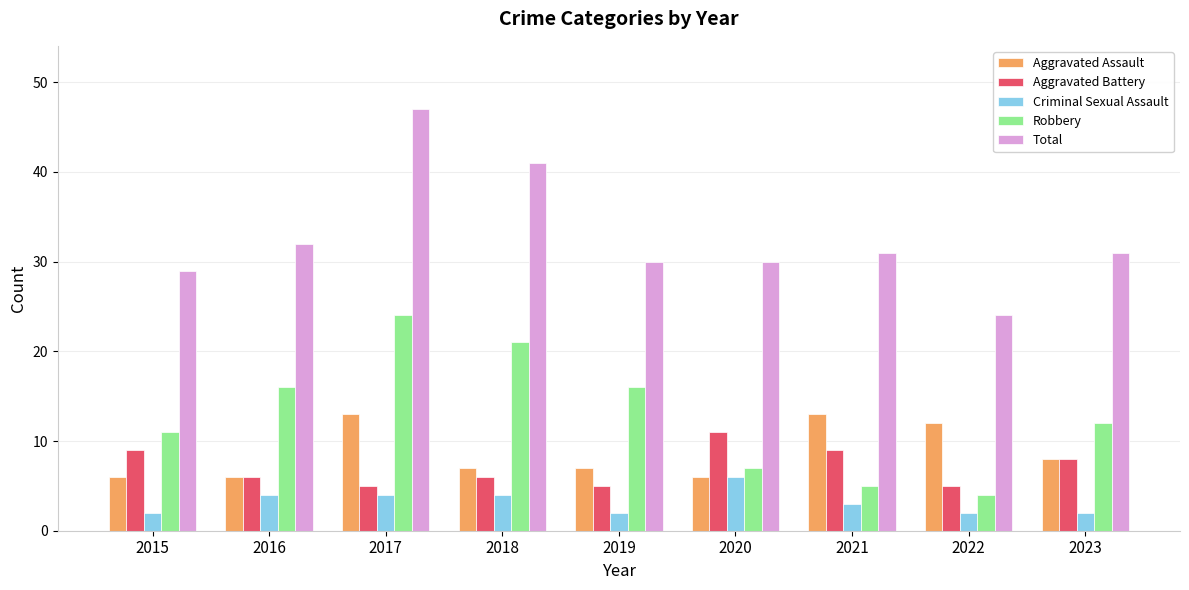

What are all the series names shown in the legend?

Aggravated Assault, Aggravated Battery, Criminal Sexual Assault, Robbery, Total